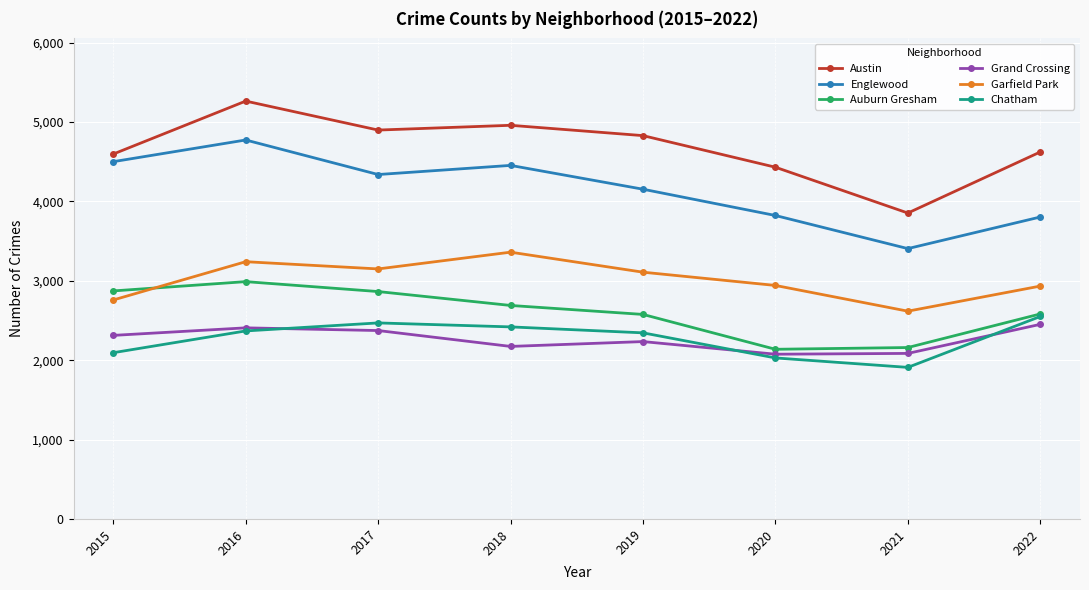

What value does the Garfield Park series have at 2022, to the nearest 10?

2930